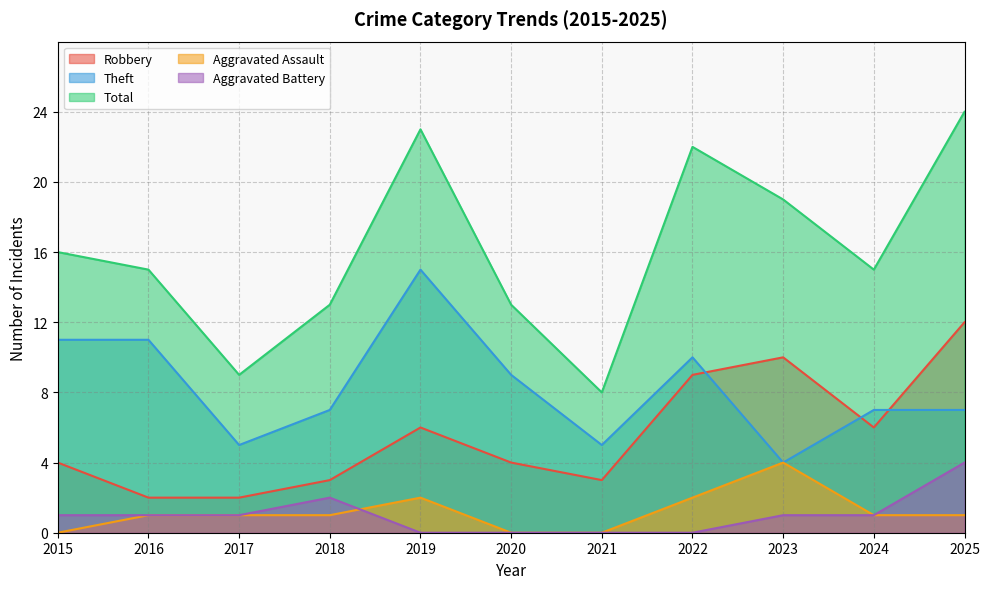

At 2016, list the series in order from largest to smallest.

Total, Theft, Robbery, Aggravated Assault, Aggravated Battery